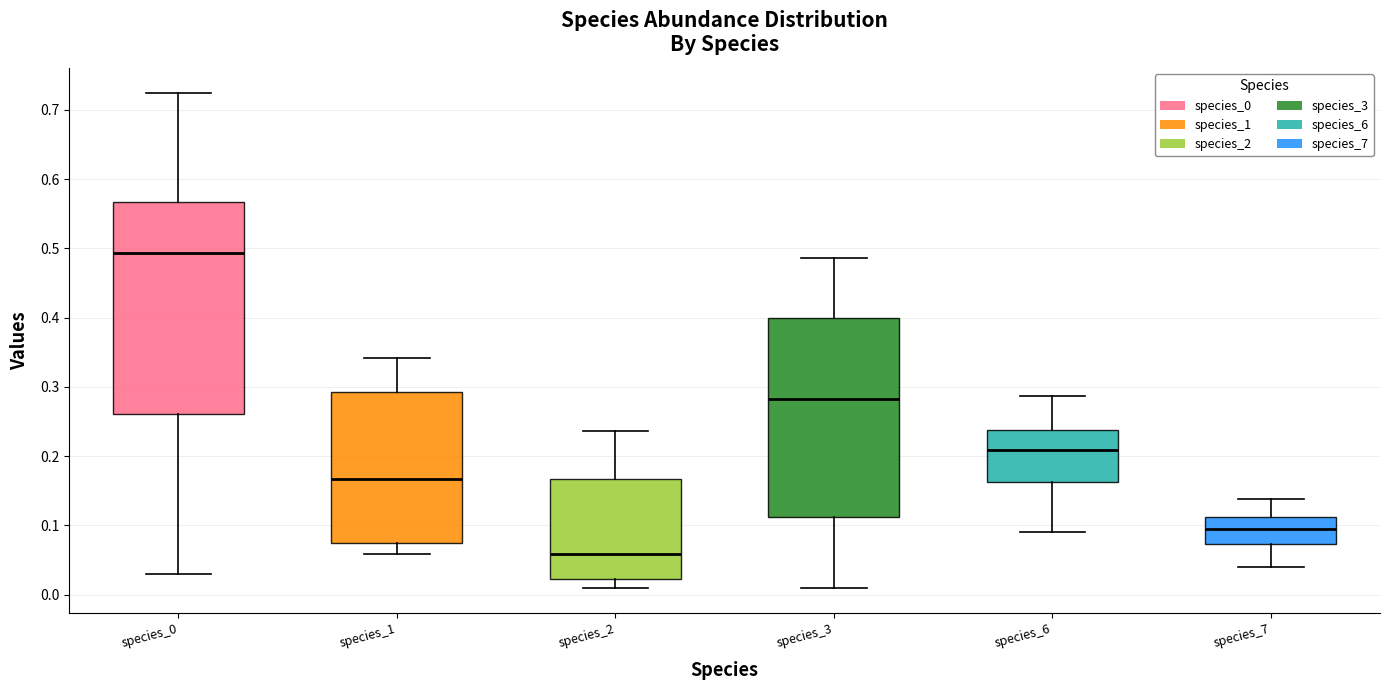

Which box has the highest median line?

species_0